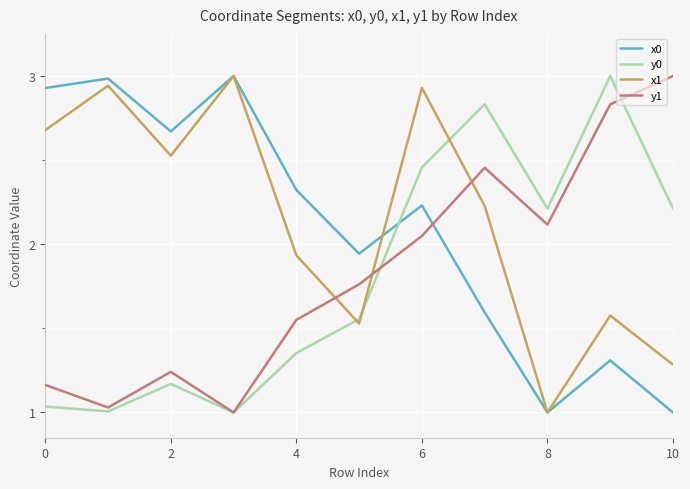

After their last crossing, which series has the higher values: x0 or y0?

y0